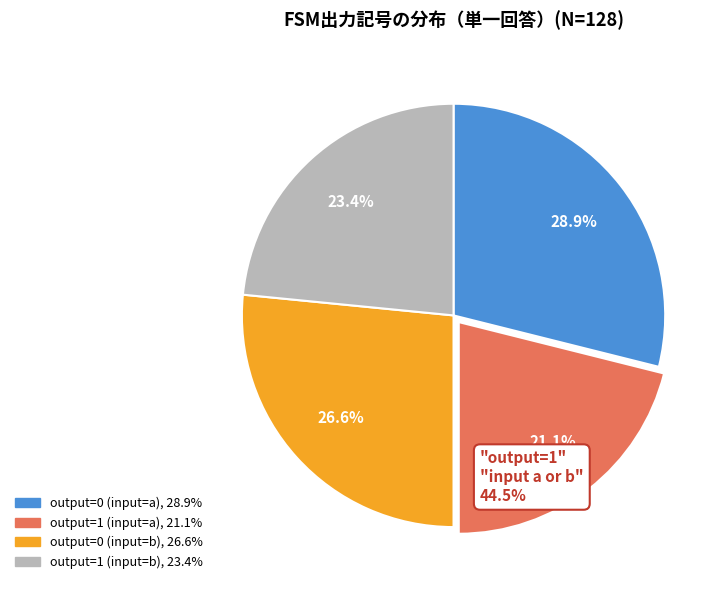

How many segments does this pie chart have?

4